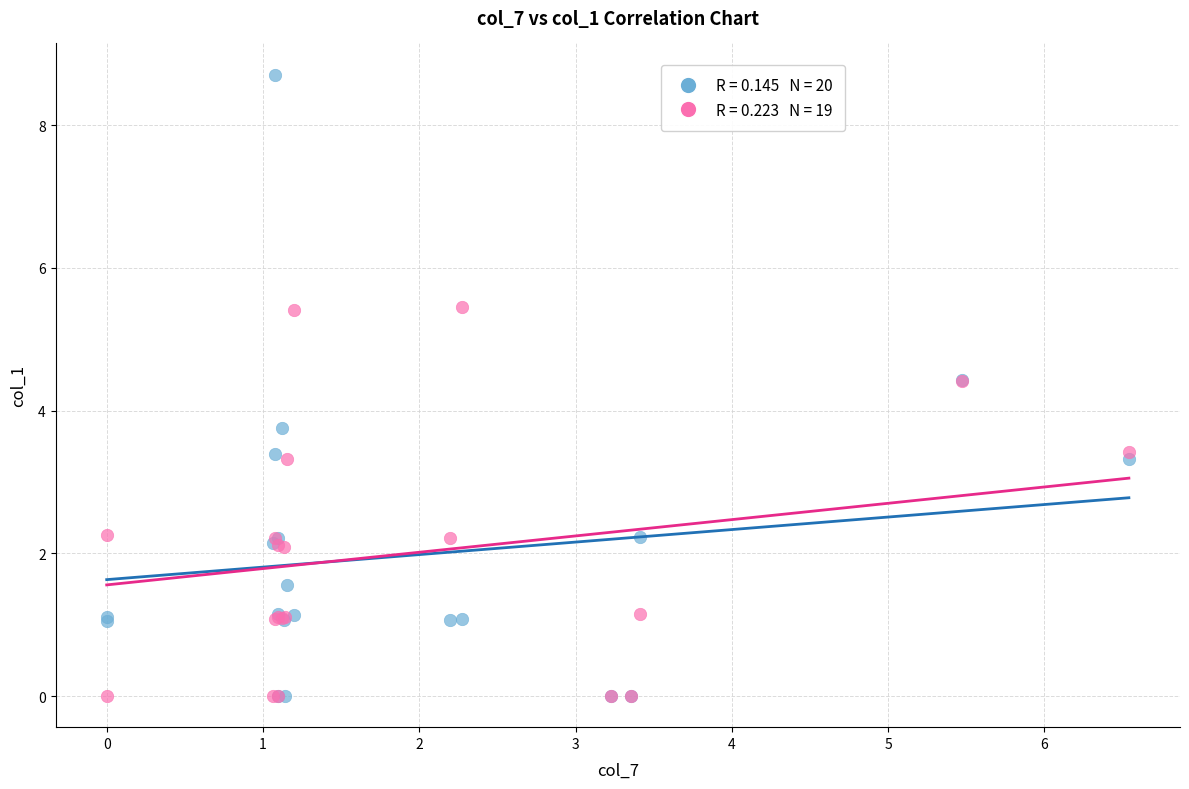

Across all series, what Y value is closest to 4?

3.8